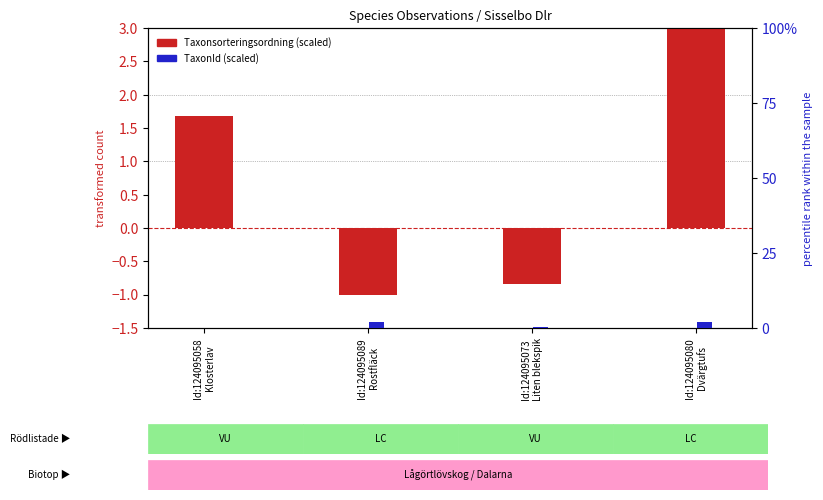

List the series in order of their overall mean, lowest first.

Taxonsorteringsordning (scaled), TaxonId (scaled)